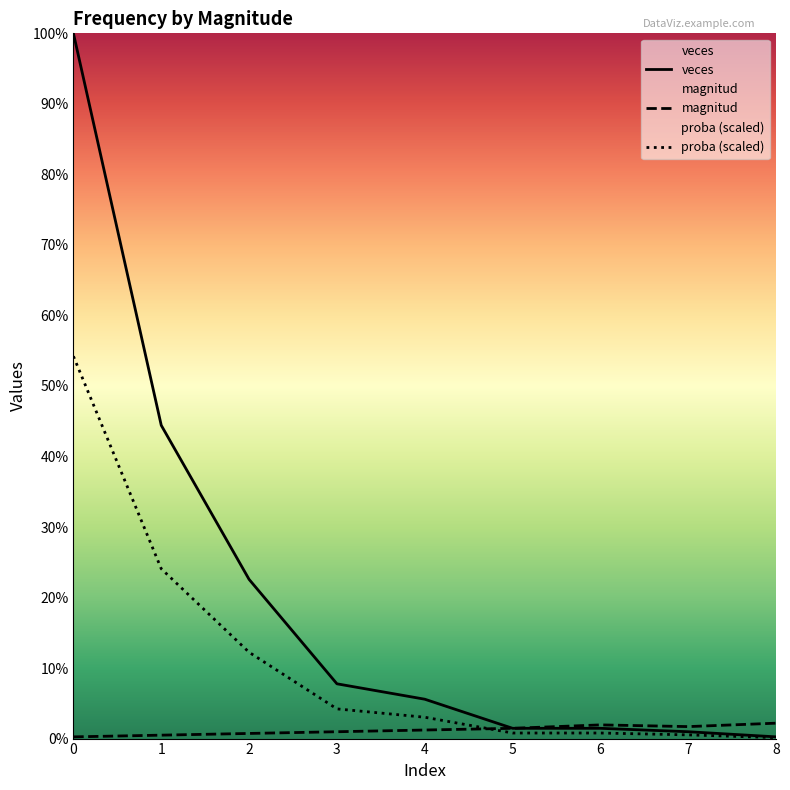

What is the difference between the second highest and minimum values in the veces series?

182.0